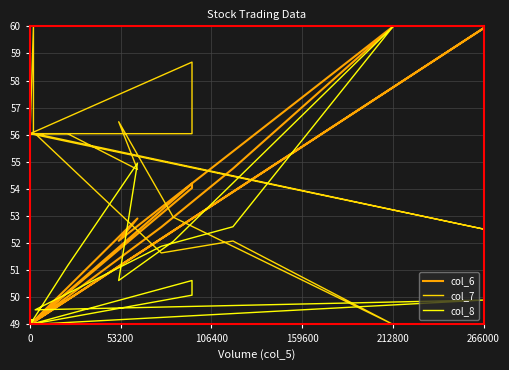

Is this an area chart (filled region under the line)?

No